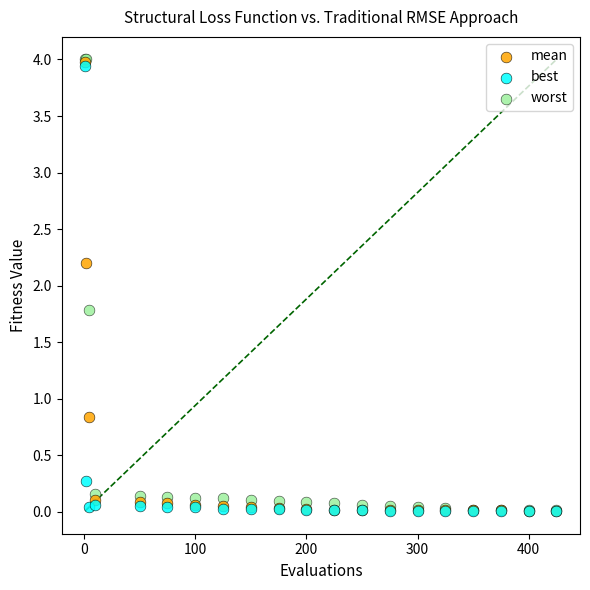

In the mean series, what Y value is closest to 1?

0.8